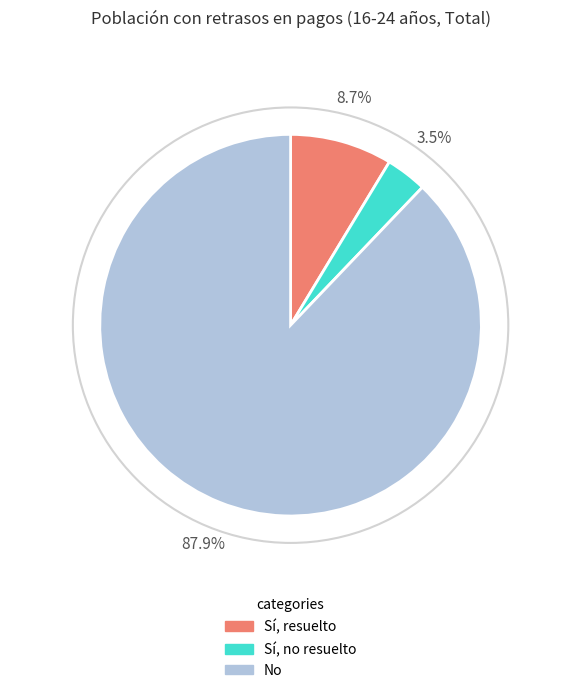

Which has a higher value, No or Sí, no resuelto?

No